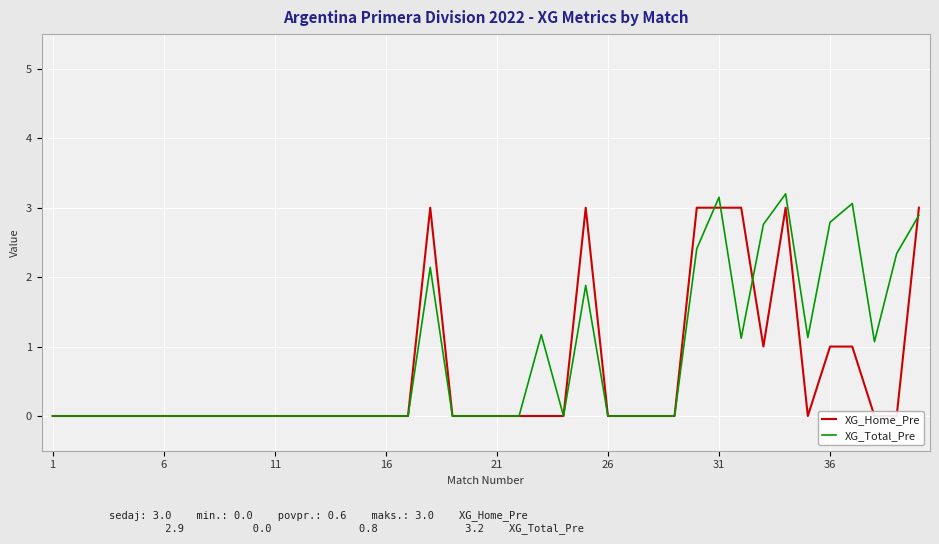

The value of XG_Total_Pre at 11 is 0.0. True or false?

True